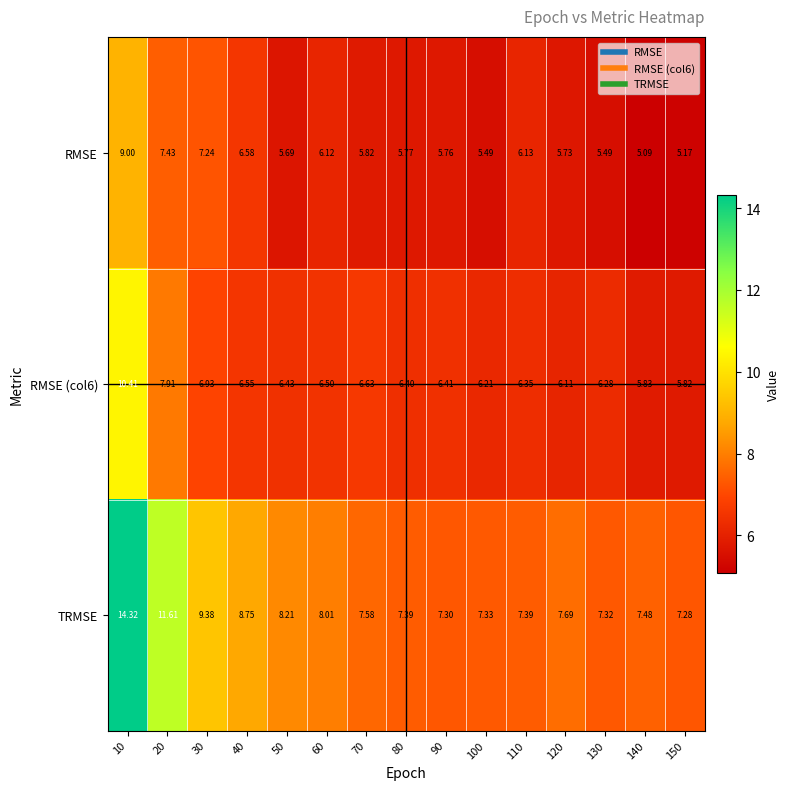

Which series has the largest total across all categories?

TRMSE